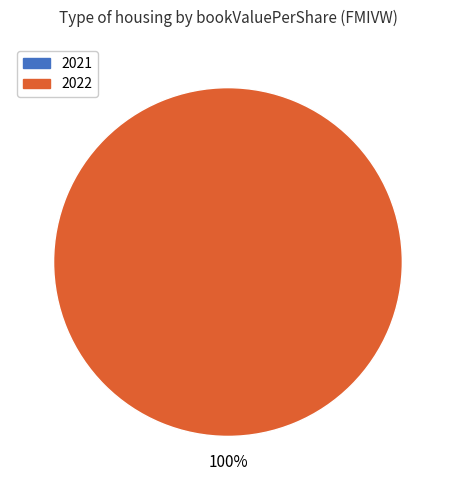

To the nearest percent, what is the difference between the largest and smallest slice percentages?

100%